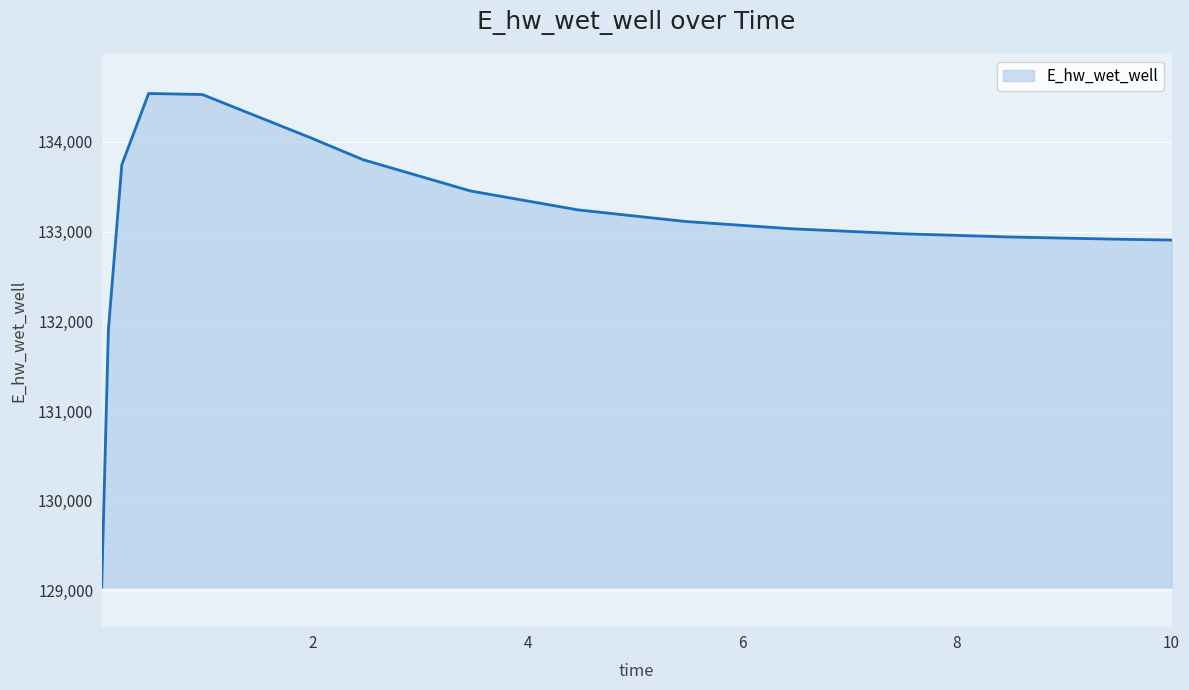

How many lines are shown in the chart?

1